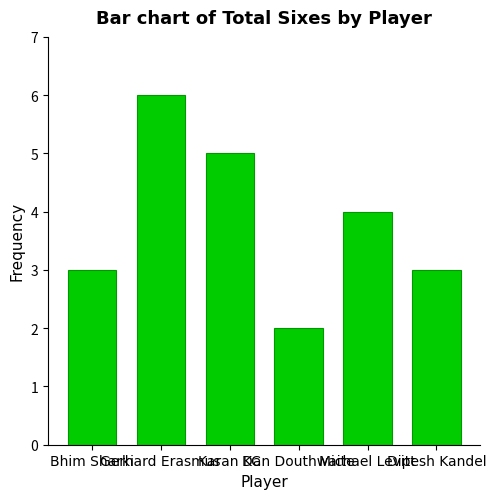

Count the number of categories in the chart.

6